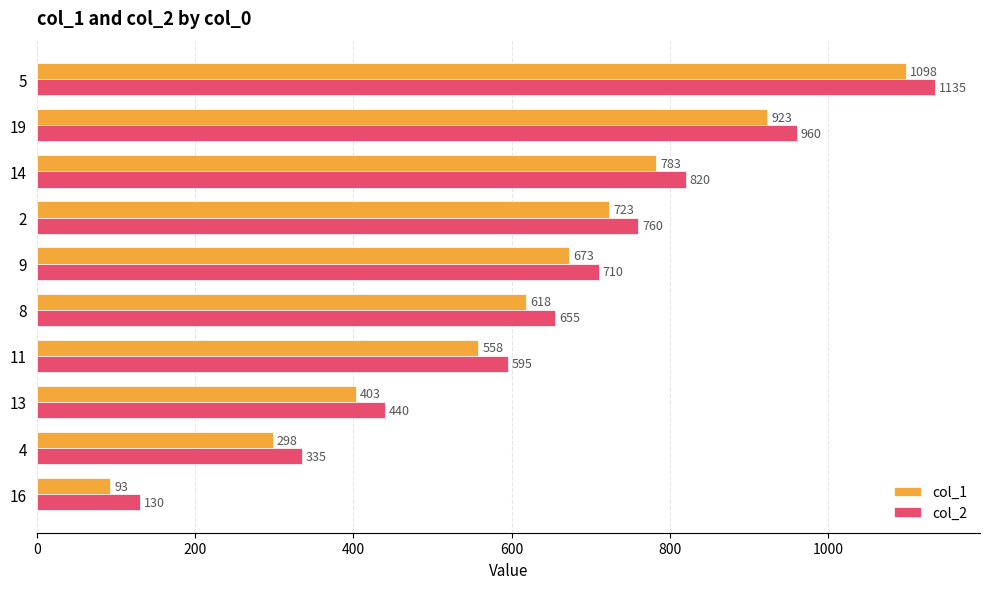

What is the total value across all series at 13?

843